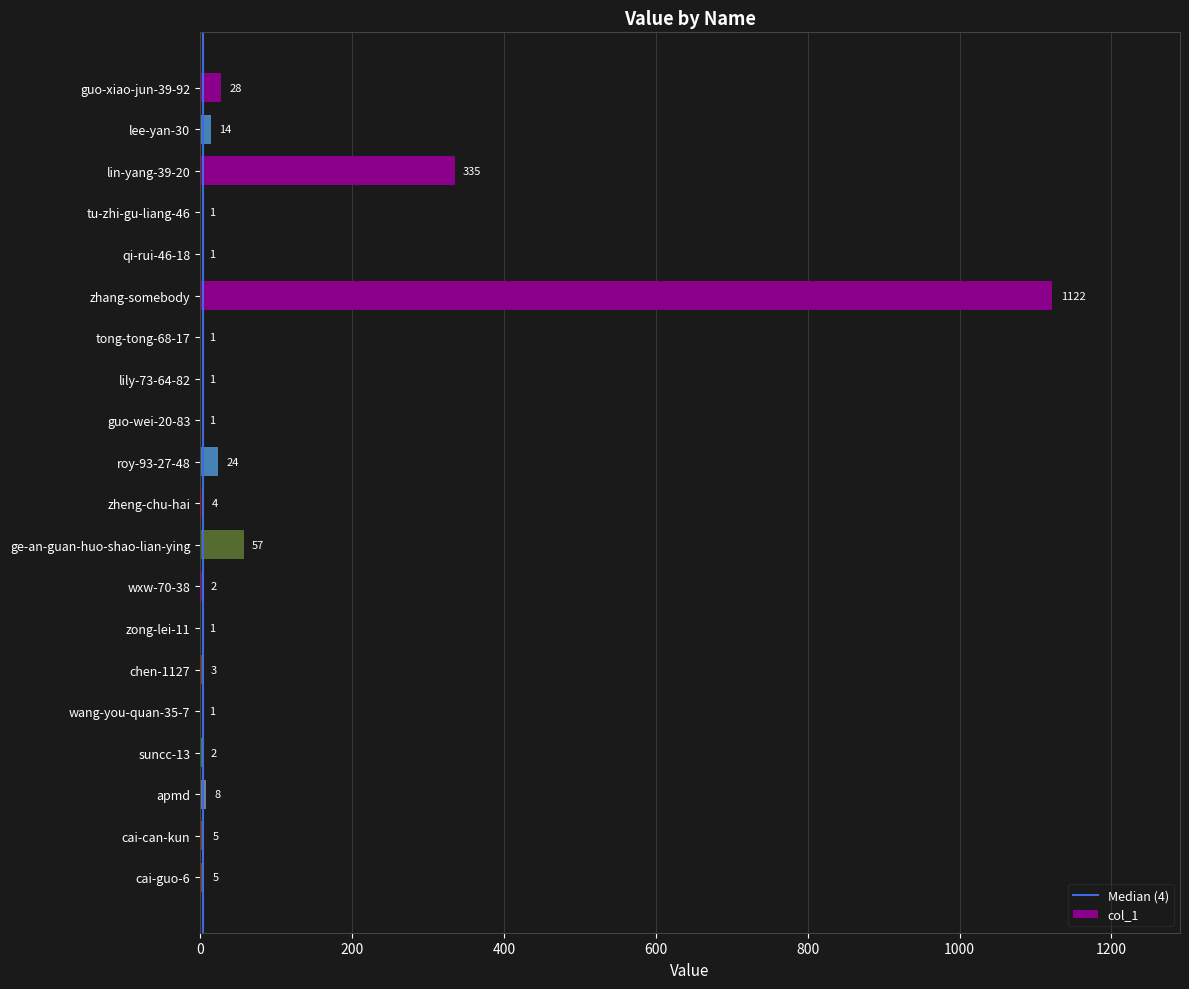

Reading top to bottom, what are all the values shown in this chart?

guo-xiao-jun-39-92=28	lee-yan-30=14	lin-yang-39-20=335	tu-zhi-gu-liang-46=1	qi-rui-46-18=1	zhang-somebody=1122	tong-tong-68-17=1	lily-73-64-82=1	guo-wei-20-83=1	roy-93-27-48=24	zheng-chu-hai=4	ge-an-guan-huo-shao-lian-ying=57	wxw-70-38=2	zong-lei-11=1	chen-1127=3	wang-you-quan-35-7=1	suncc-13=2	apmd=8	cai-can-kun=5	cai-guo-6=5